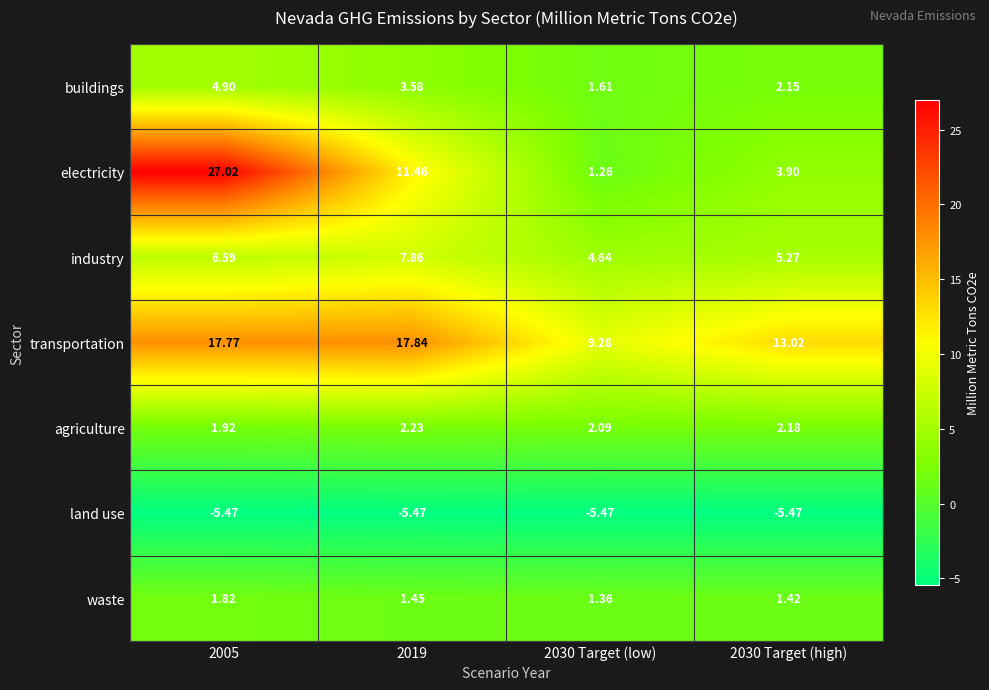

Which series has the widest spread of values?

electricity